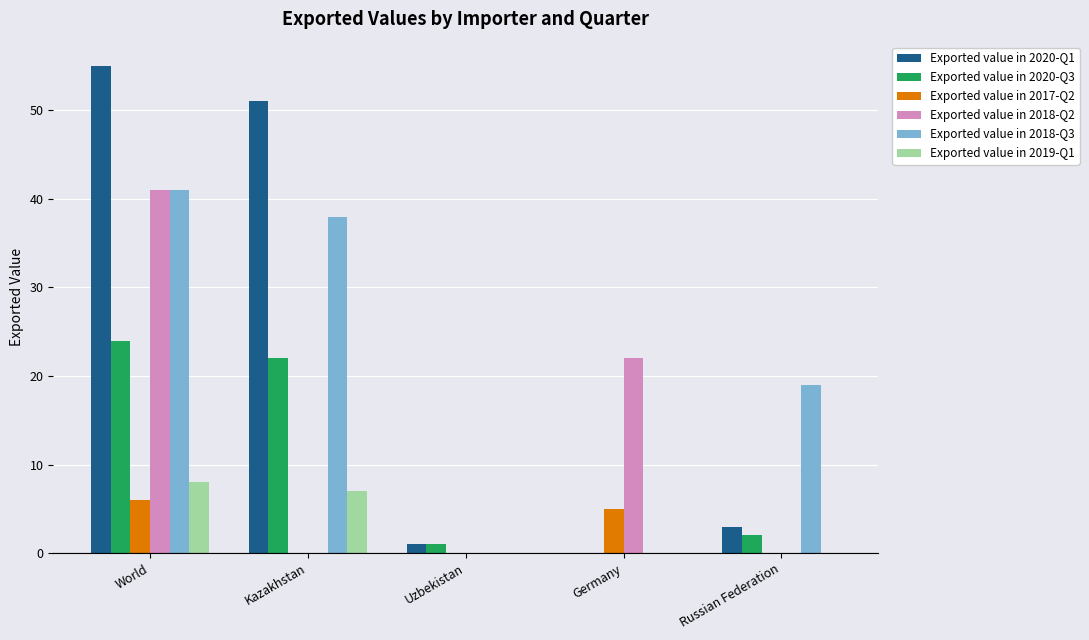

What is the maximum value shown in the chart?

55